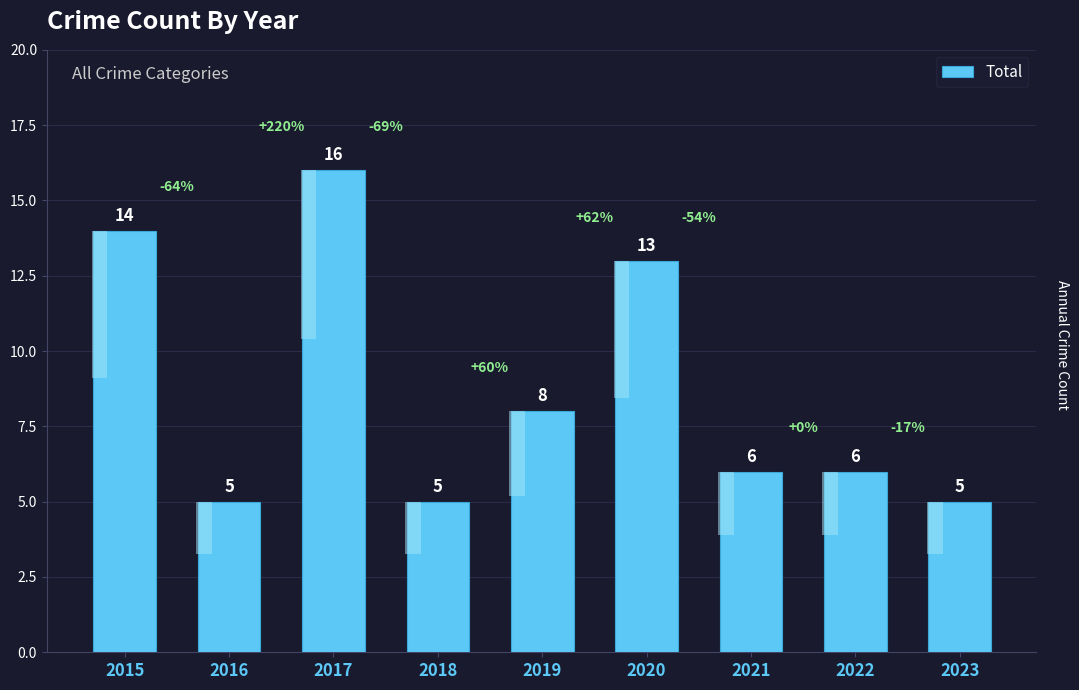

Reading right to left, transcribe all the data shown in this chart.

2023=5	2022=6	2021=6	2020=13	2019=8	2018=5	2017=16	2016=5	2015=14